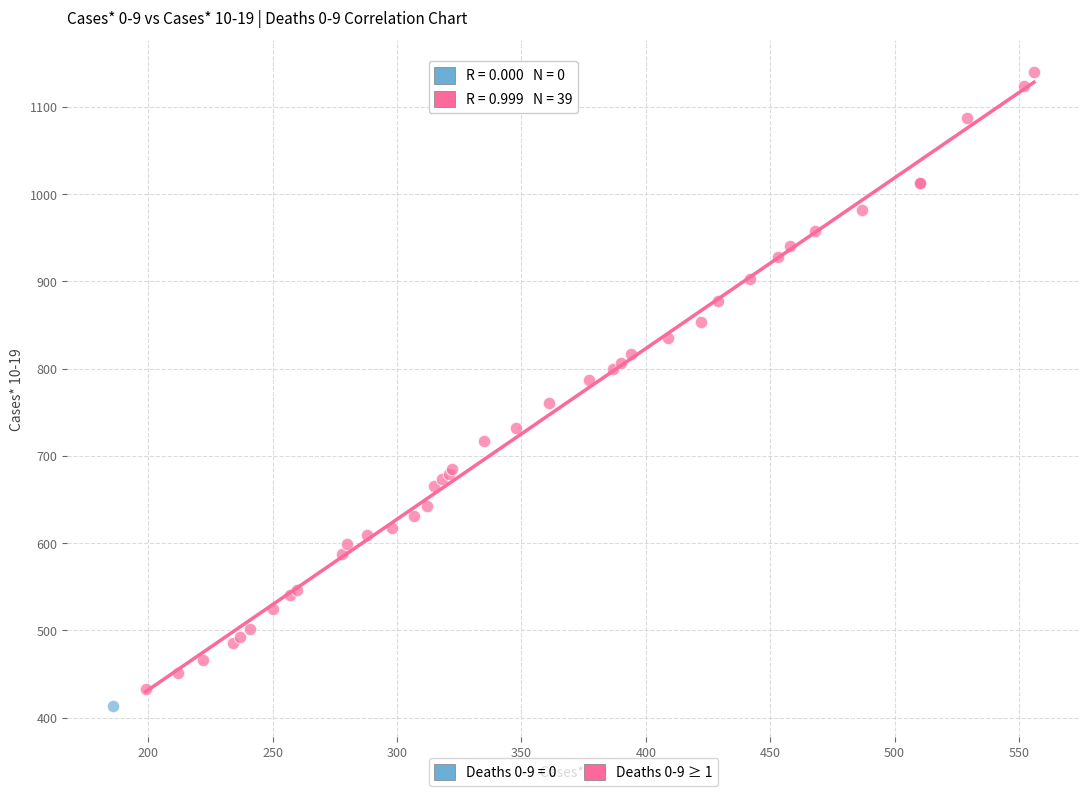

What are all the series names shown in the legend?

Deaths 0-9 = 0, Deaths 0-9 ≥ 1